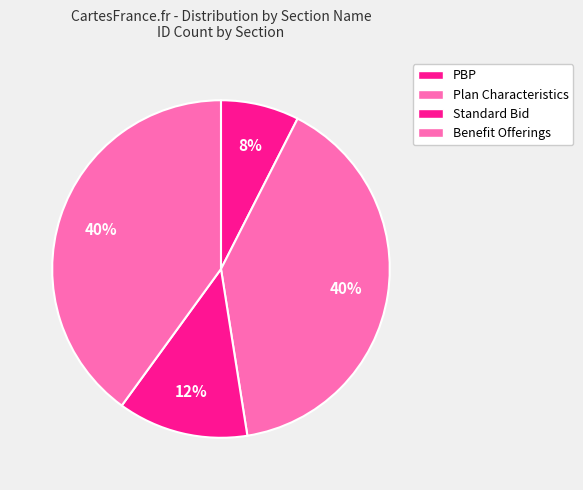

How many segments does this pie chart have?

4